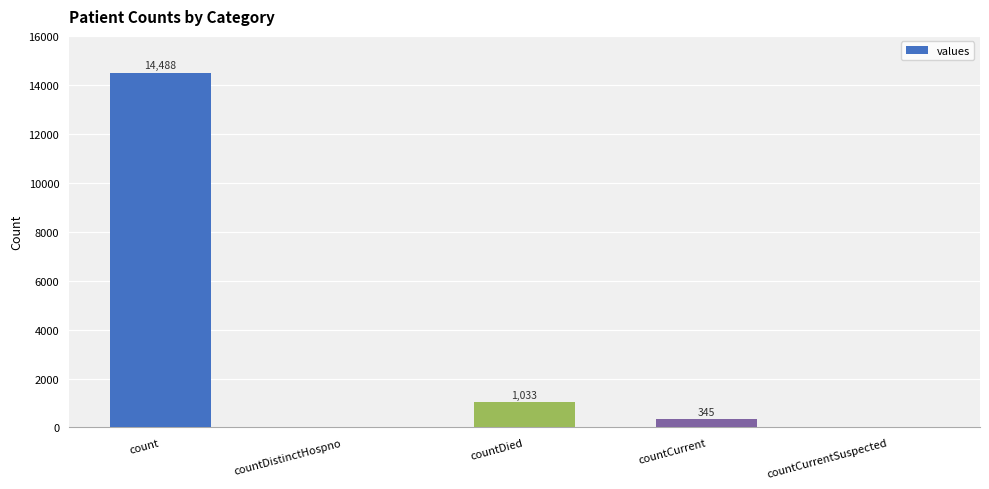

What is the difference between the values at countCurrentSuspected and countDied?

1033